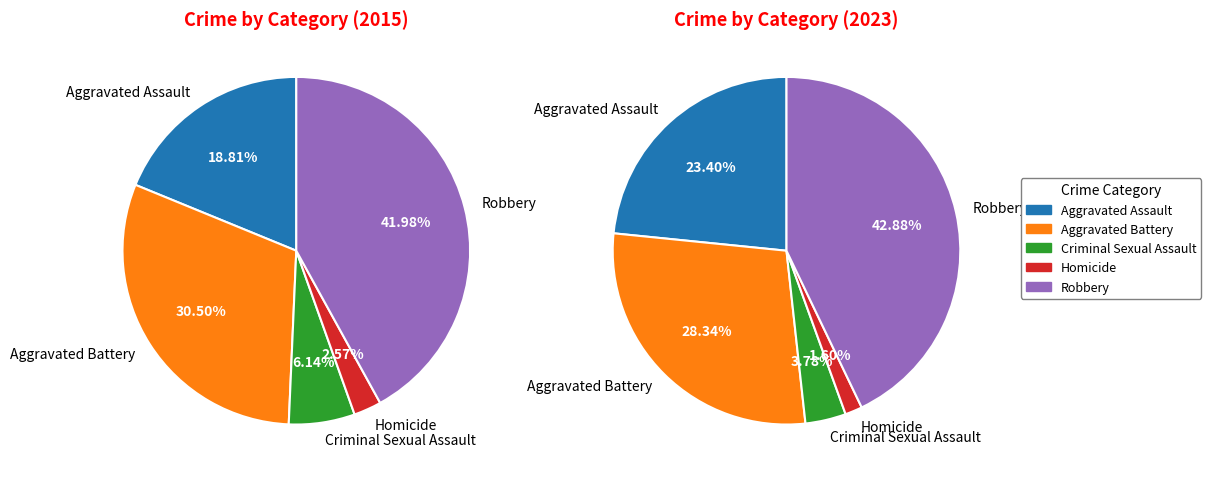

Rank the categories by value from lowest to highest.

Homicide, Criminal Sexual Assault, Aggravated Assault, Aggravated Battery, Robbery